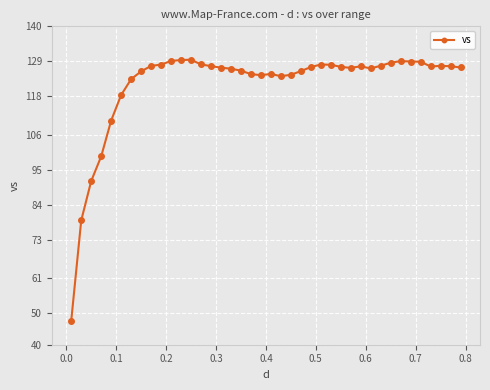

What is the value of the 38th point from the left?

127.6